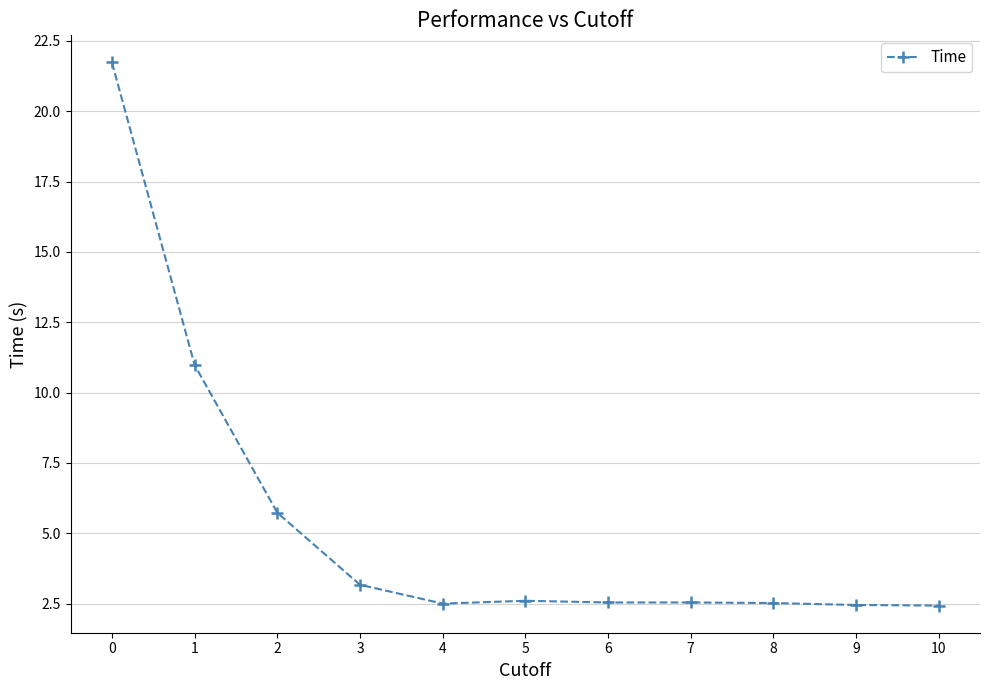

True or false: the data shows 0.6 at 9.

False